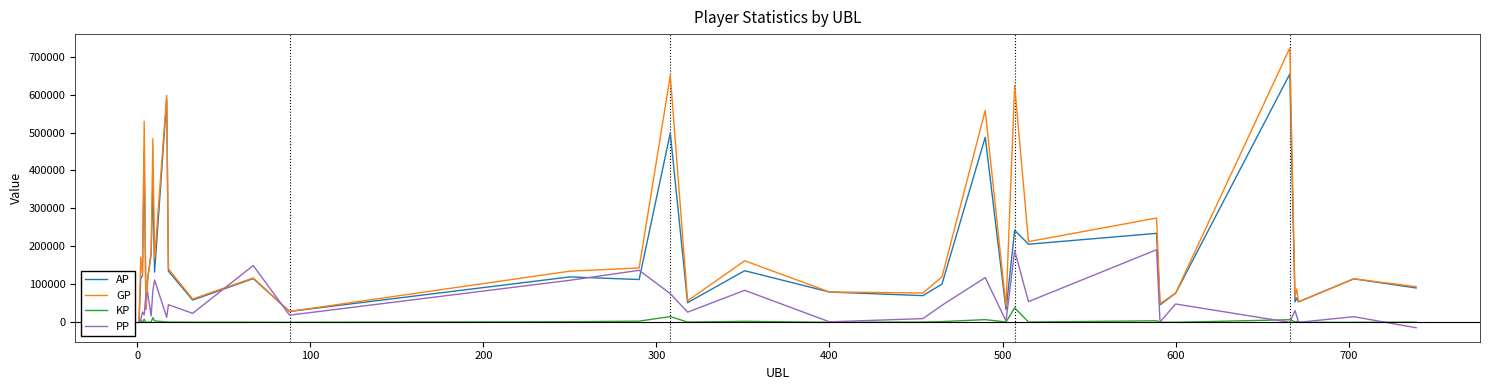

What is the highest value of the KP series?

38149.6